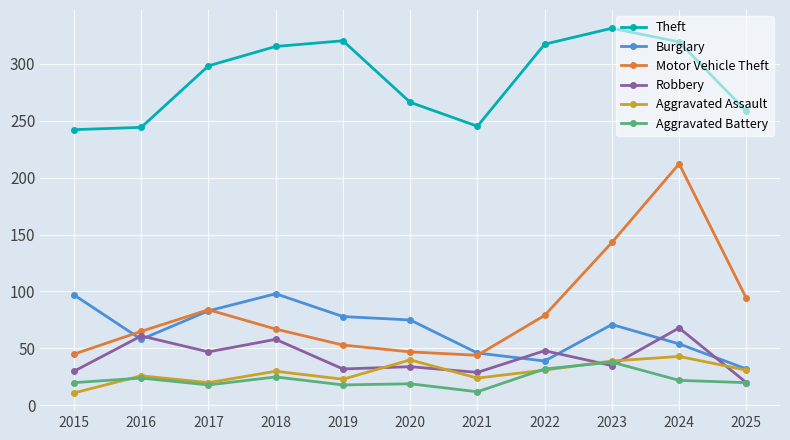

Is this an area chart (filled region under the line)?

No